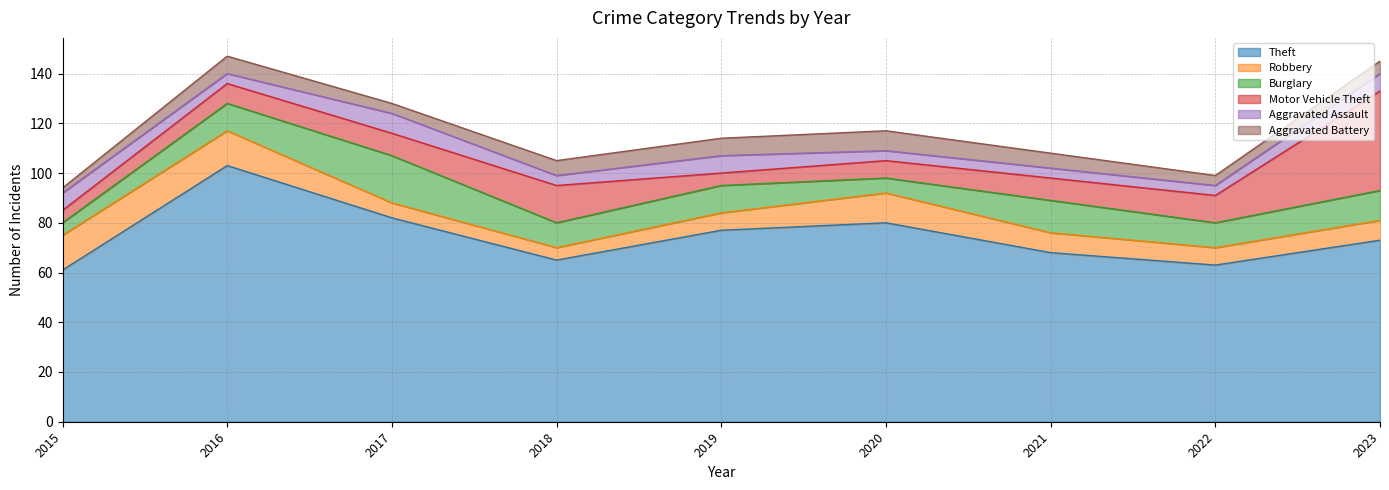

Rank the series by their maximum value, from lowest to highest.

Aggravated Assault, Aggravated Battery, Robbery, Burglary, Motor Vehicle Theft, Theft